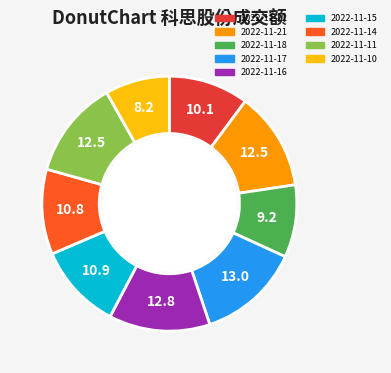

True or false: 2022-11-10 accounts for 8% of the total.

True